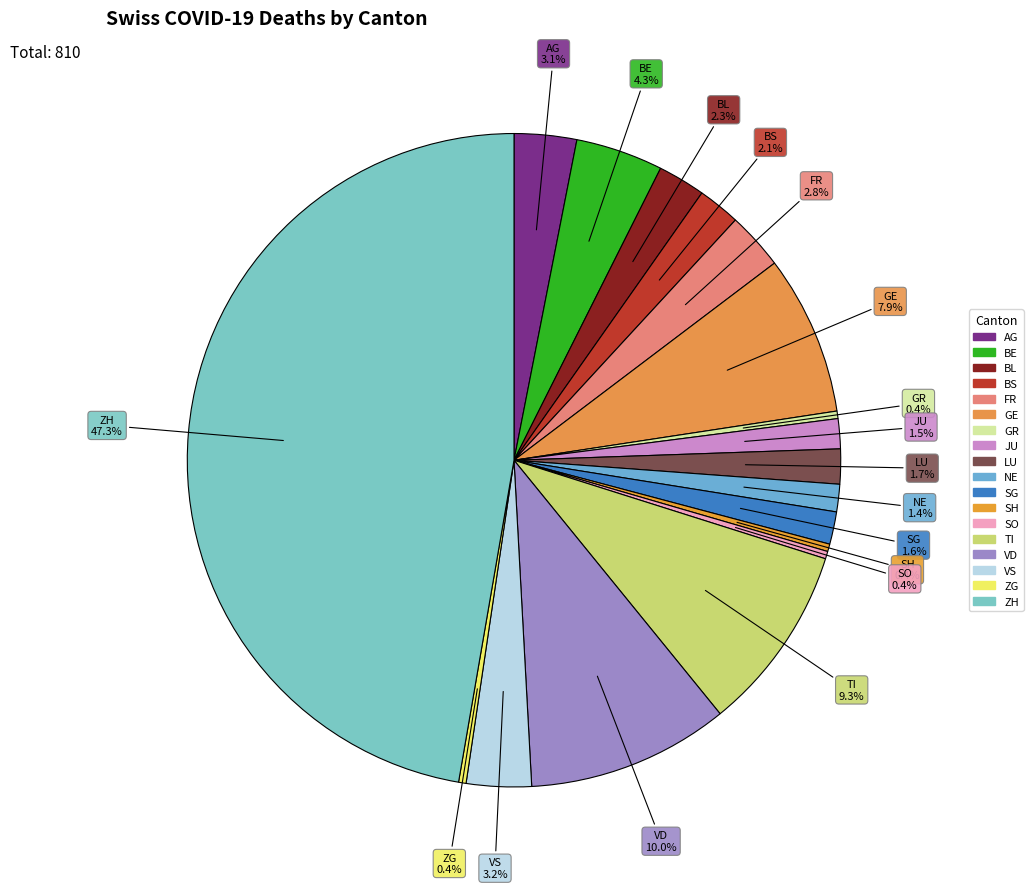

The BS slice represents 1% of the pie. True or false?

False